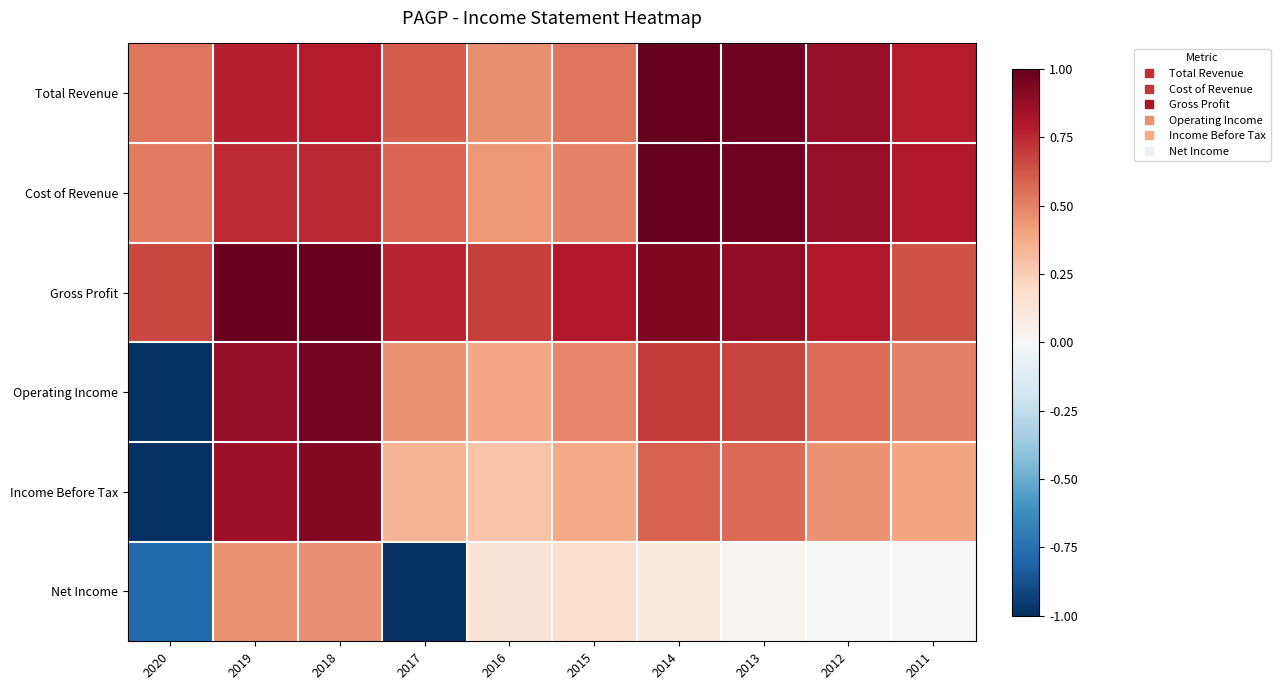

Reading right to left, transcribe all the data shown in this chart.

Total Revenue: 2011=0.8	2012=0.9	2013=1.0	2014=1.0	2015=0.5	2016=0.5	2017=0.6	2018=0.8	2019=0.8	2020=0.5
Cost of Revenue: 2011=0.8	2012=0.9	2013=1.0	2014=1.0	2015=0.5	2016=0.4	2017=0.6	2018=0.8	2019=0.7	2020=0.5
Gross Profit: 2011=0.6	2012=0.8	2013=0.9	2014=0.9	2015=0.8	2016=0.7	2017=0.8	2018=1.0	2019=1.0	2020=0.7
Operating Income: 2011=0.5	2012=0.6	2013=0.7	2014=0.7	2015=0.5	2016=0.4	2017=0.4	2018=1.0	2019=0.9	2020=-1.0
Income Before Tax: 2011=0.4	2012=0.4	2013=0.6	2014=0.6	2015=0.4	2016=0.3	2017=0.3	2018=0.9	2019=0.9	2020=-1.0
Net Income: 2011=0.0	2012=0.0	2013=0.0	2014=0.1	2015=0.2	2016=0.1	2017=-1.0	2018=0.5	2019=0.5	2020=-0.8